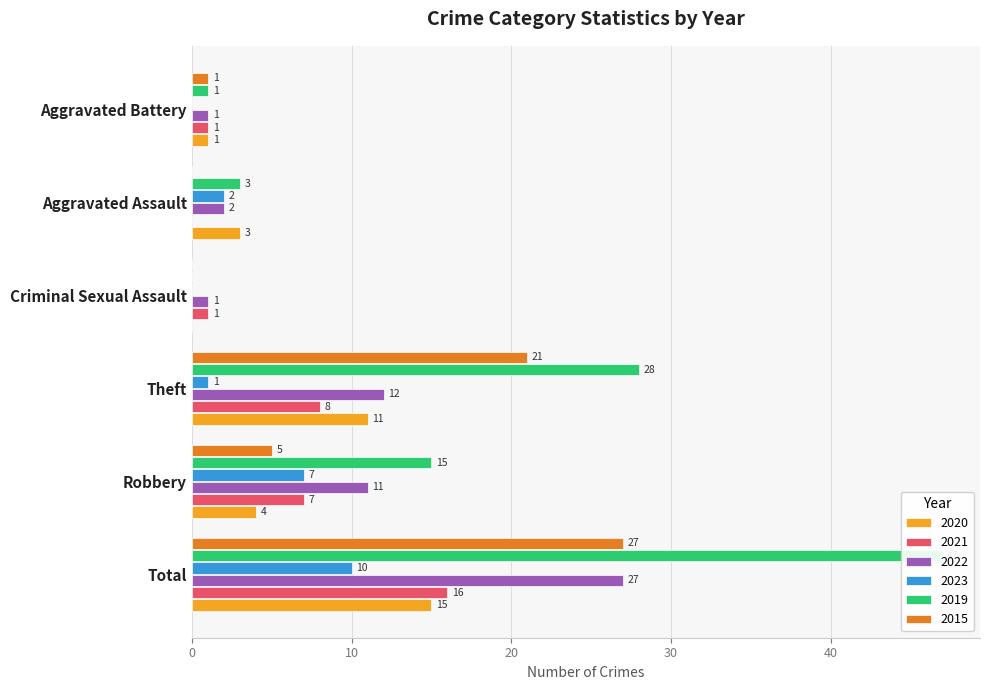

At which label does 2021 reach its peak?

Total